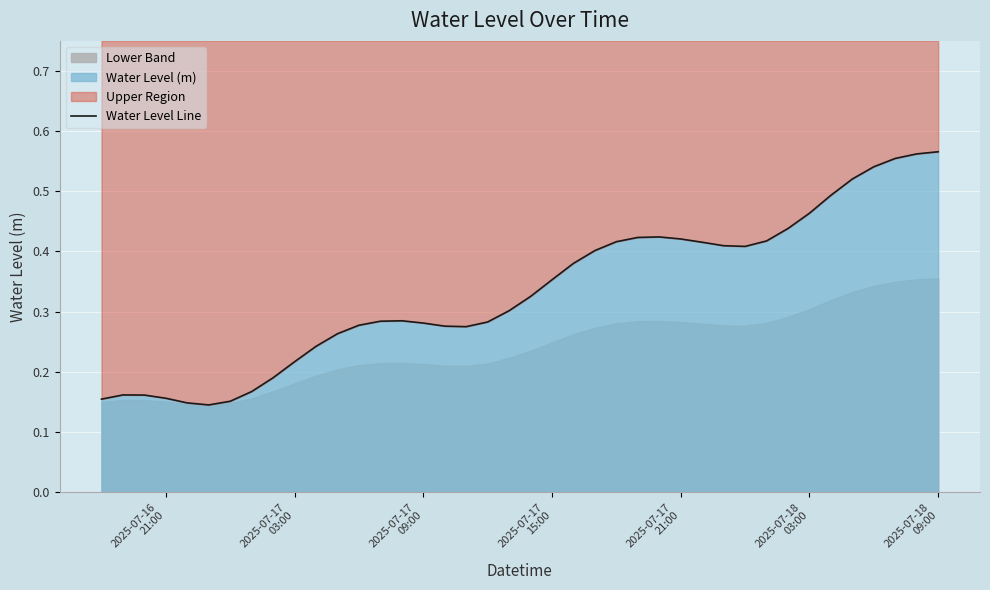

How many interior local valleys (lower than both neighbors) does the data have?

3